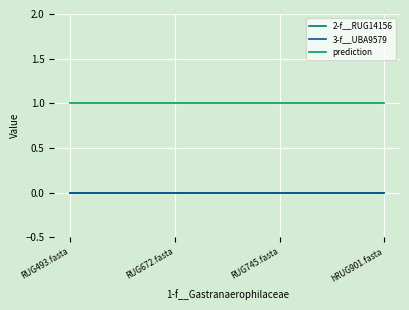

Does the chart display data point markers on the line(s)?

No